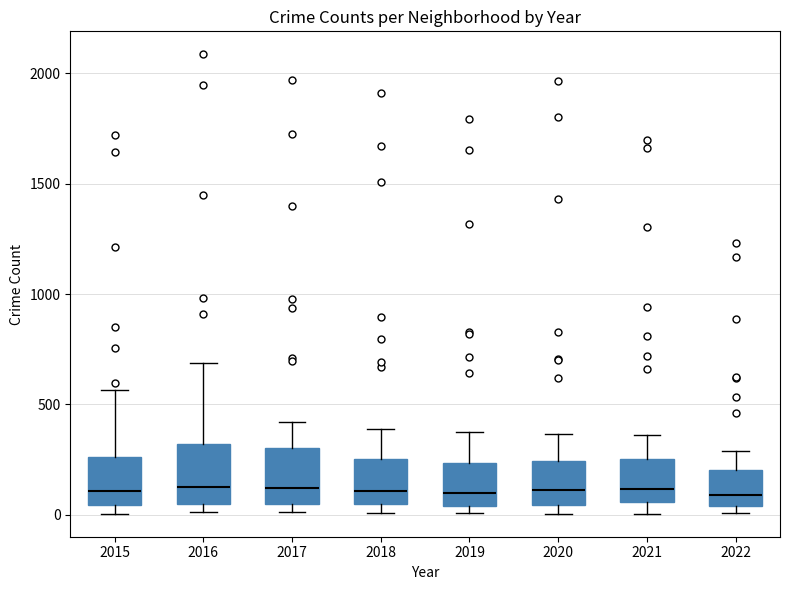

Where is the lower edge of the box at x = 2016 on the y-axis? The values are not printed on the chart, so give them approximately, as read against the axis.

50